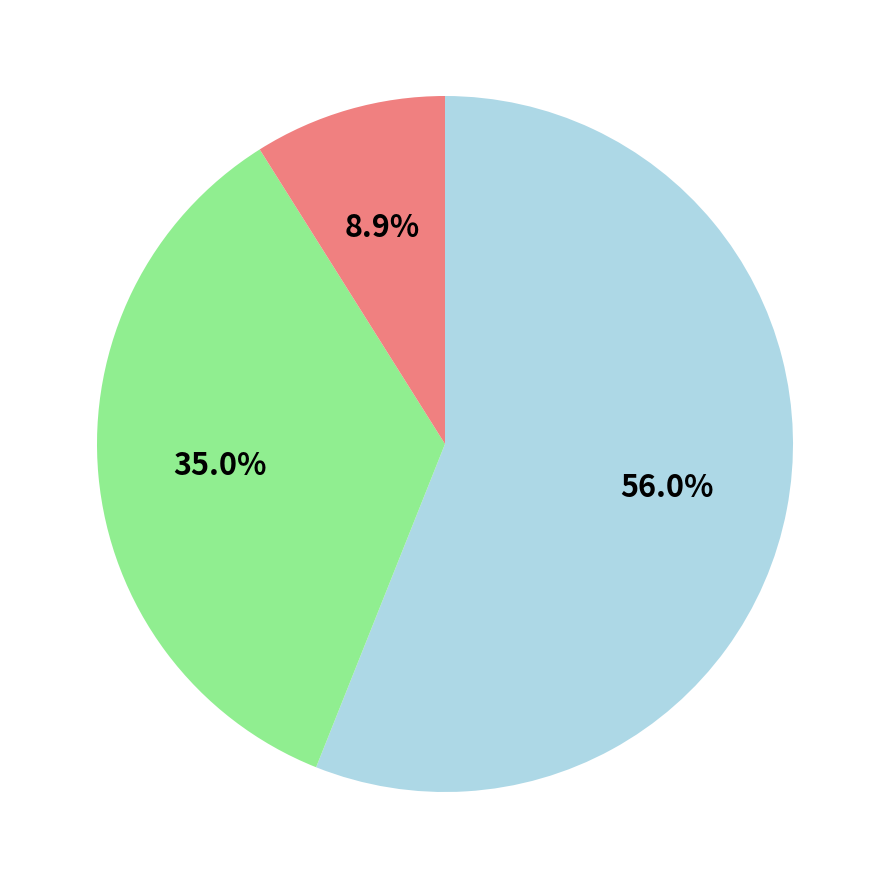

To the nearest percent, what is the average slice percentage?

33%